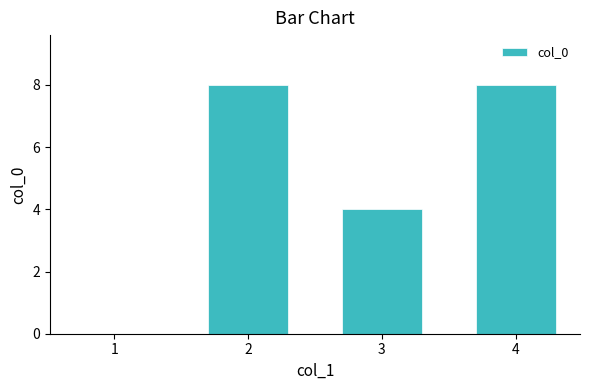

What is the change in value from 1 to 2?

+8